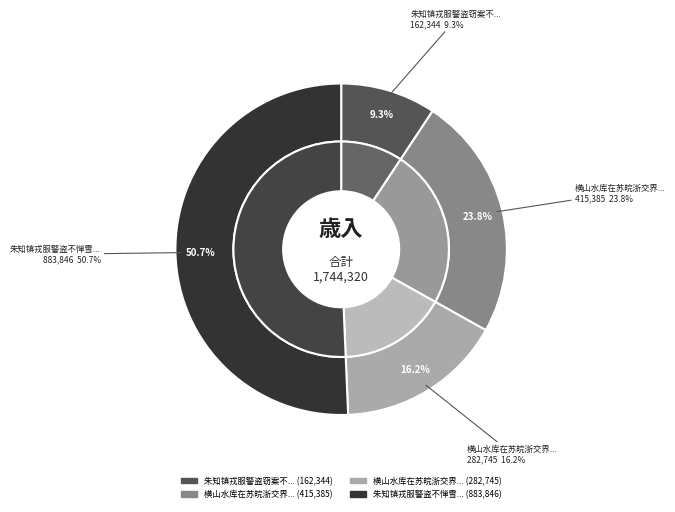

What percentage is the 朱知镇戎服警盗窃案不惮雪夜酒库在镇外不得 slice, to the nearest percent?

9%